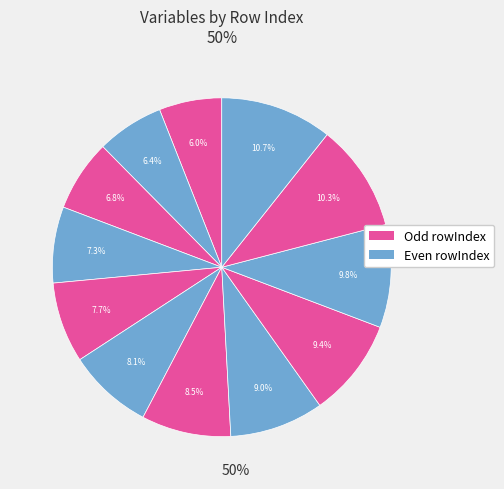

How many segments does this pie chart have?

12